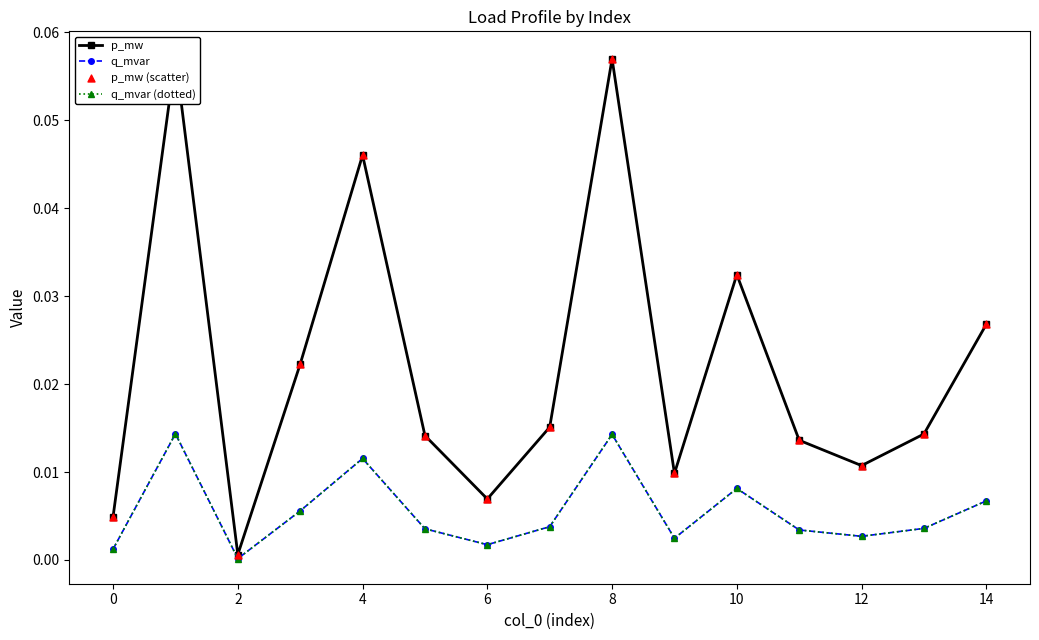

Which series reaches the maximum Y coordinate?

p_mw